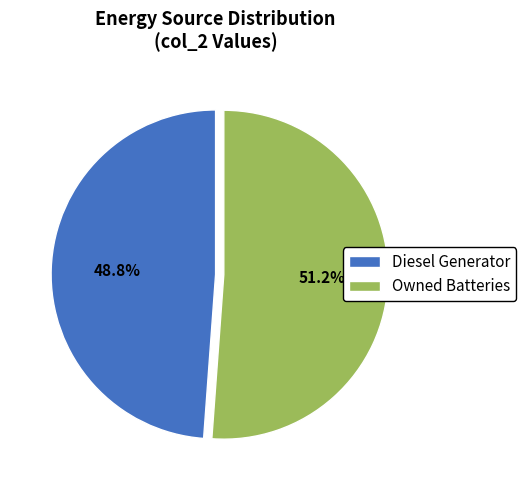

What percentage is NOT represented by Diesel Generator?

51.2%